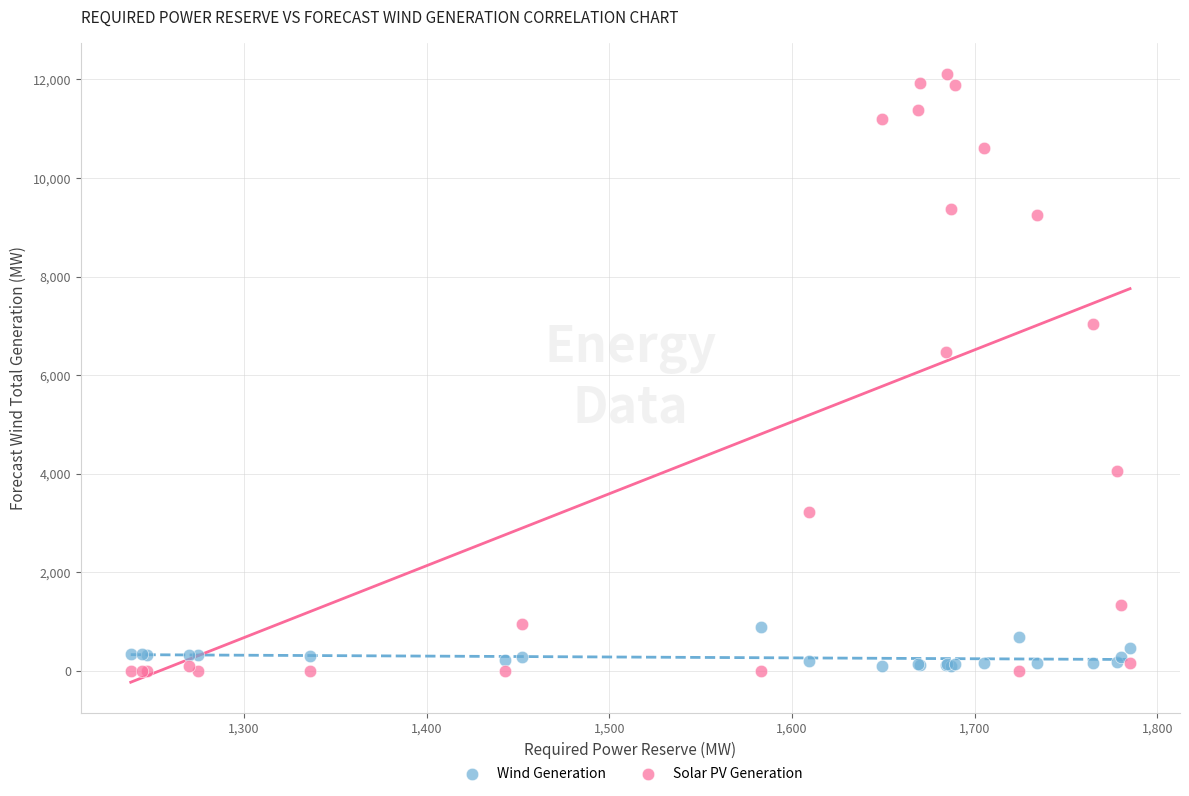

Which series contains the highest Y value?

Solar PV Generation